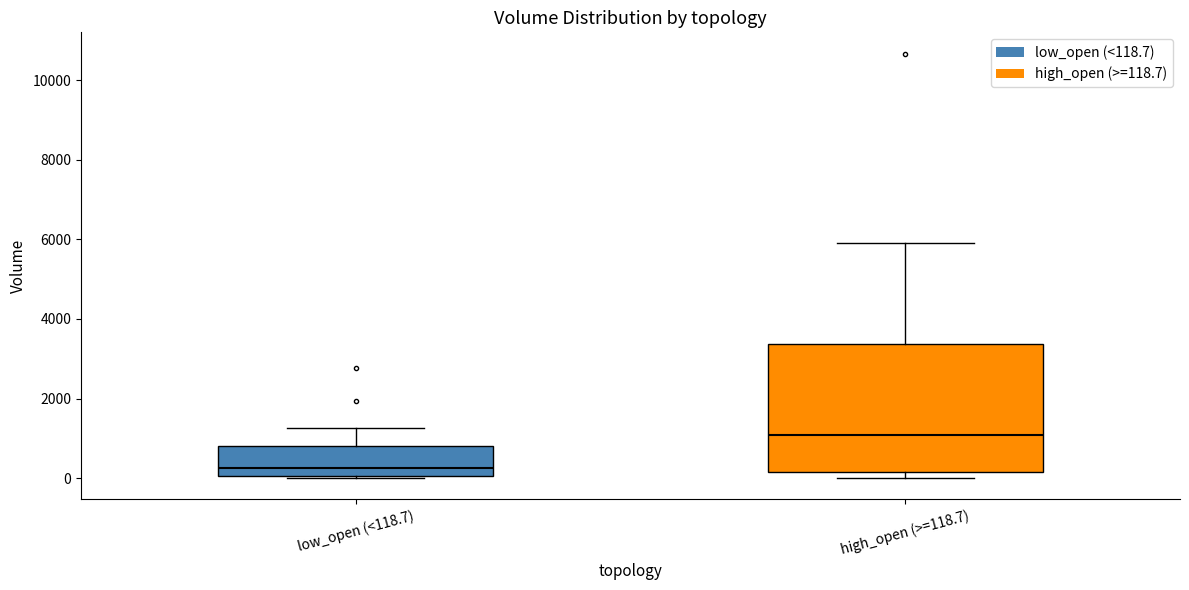

Which box's median line is the highest?

high_open (>=118.7)